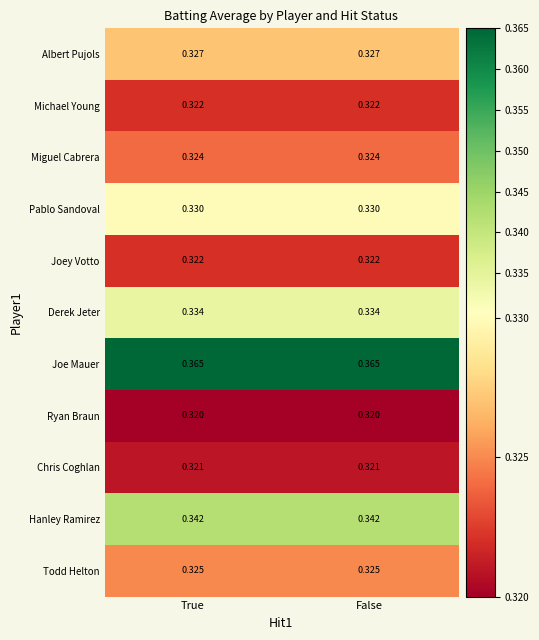

Which series has the largest total across all categories?

Joe Mauer